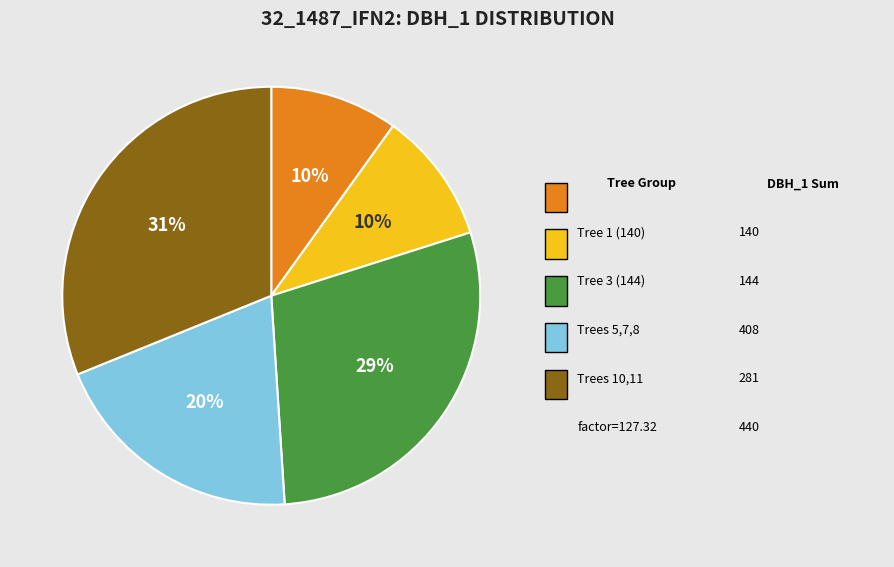

To the nearest percent, what is the average slice percentage?

20%